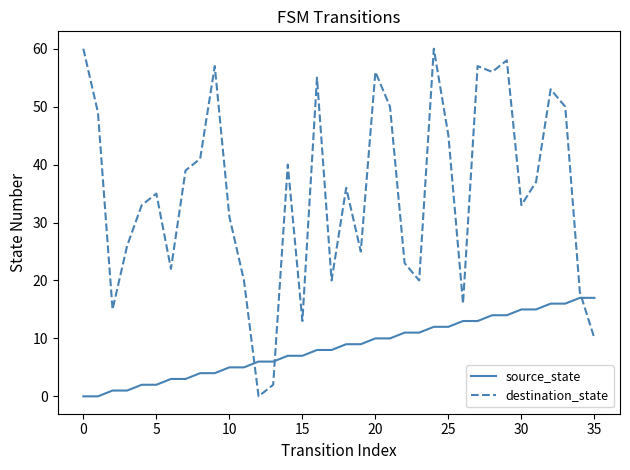

What is the maximum value shown in the chart?

60